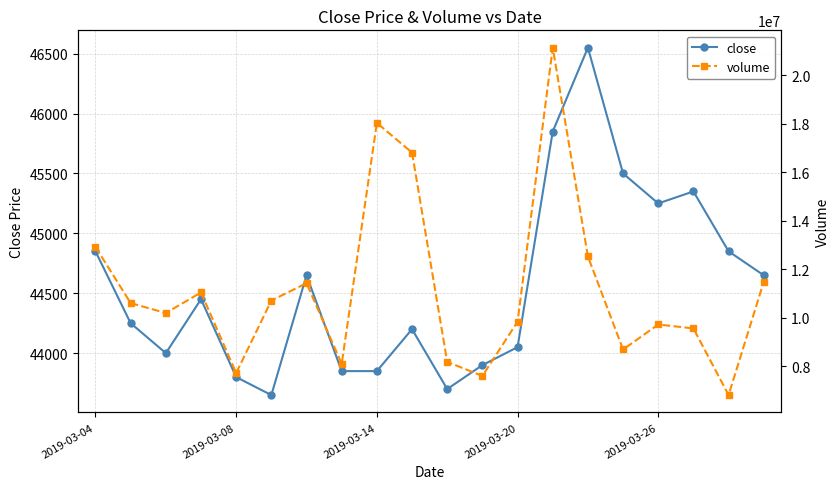

Rank the series at 8 from highest to lowest value.

volume, close